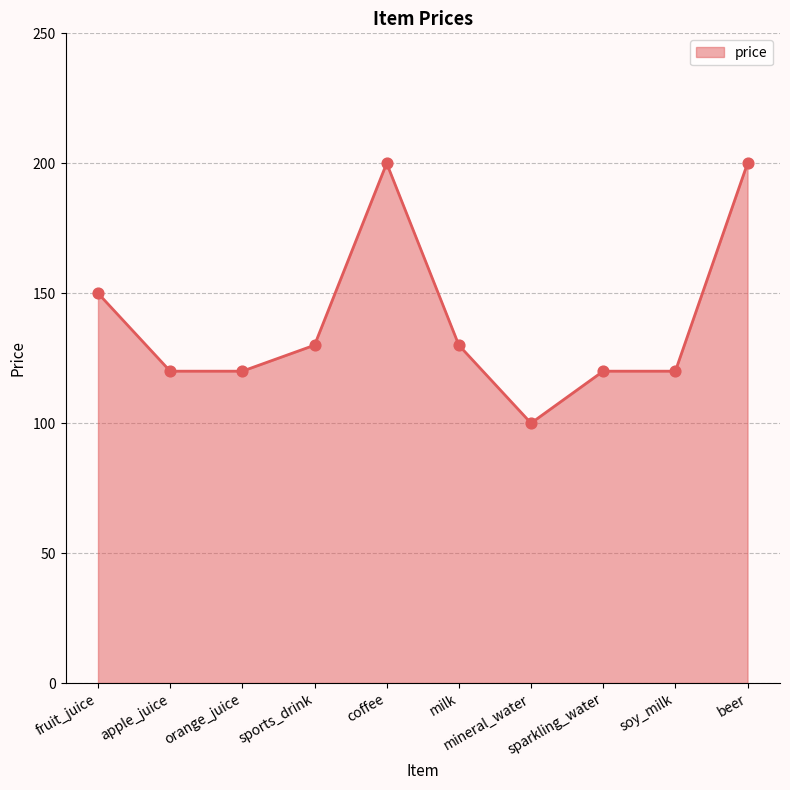

What is the change in value from milk to mineral_water?

-30